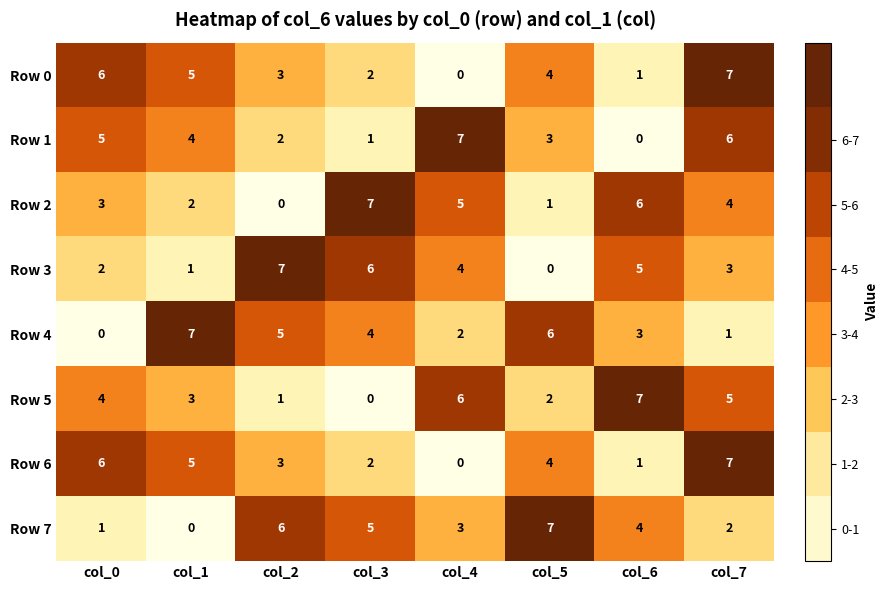

The Row 5 series shows 6 at col_0. True or false?

False